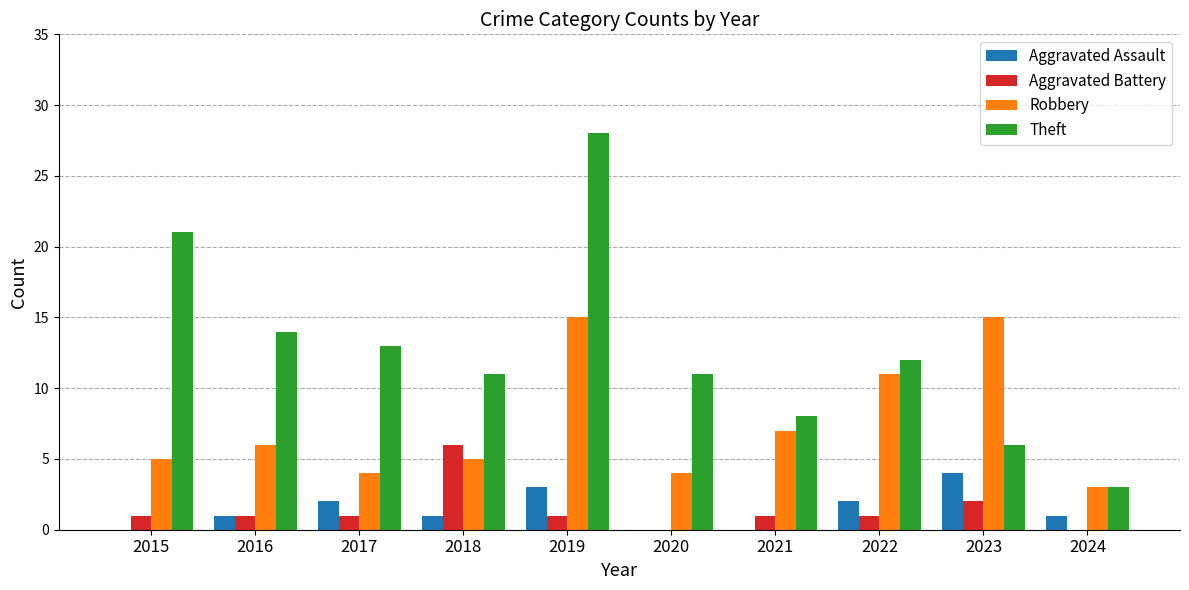

Which series has the largest total across all categories?

Theft